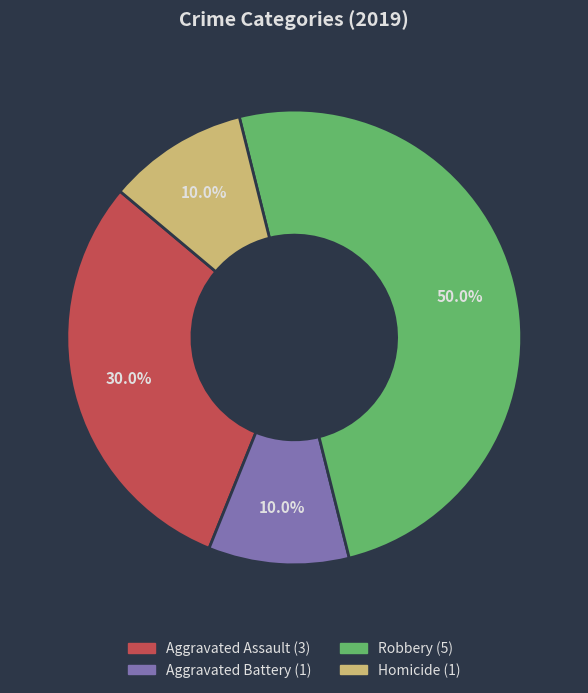

True or false: Homicide accounts for 10% of the total.

True